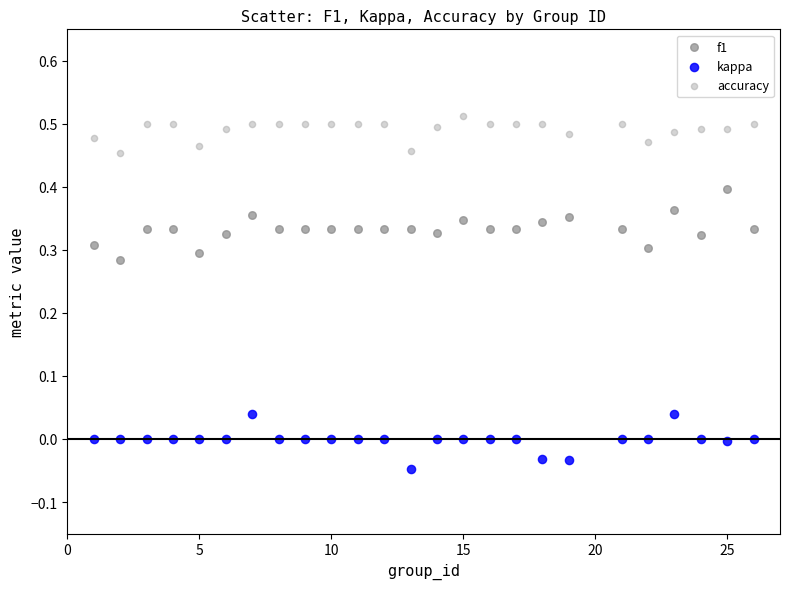

Which series contains the highest Y value?

accuracy